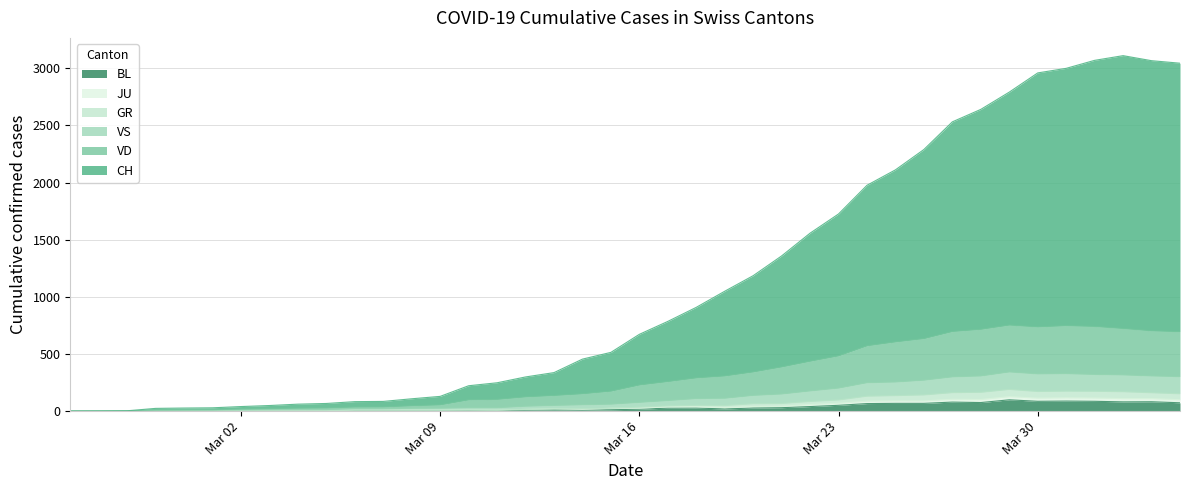

What is the value of the BL point at the 17th from the left?

9